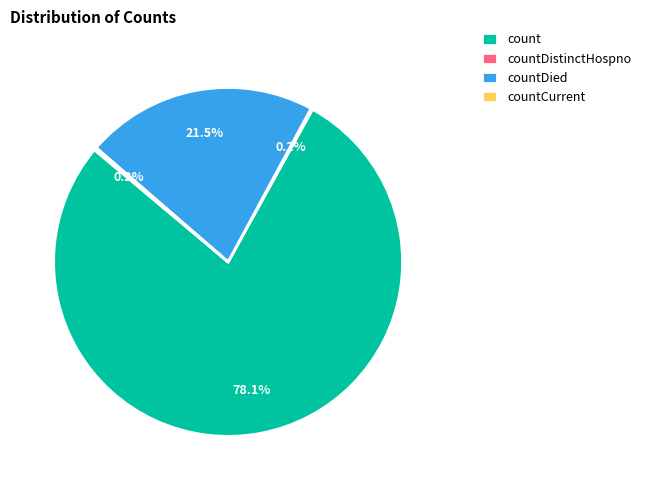

Which has a higher value, count or countDied?

count